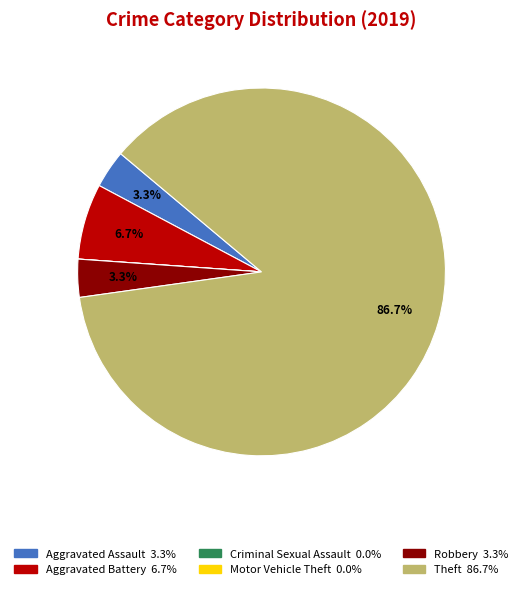

Is Theft the majority of the pie?

Yes